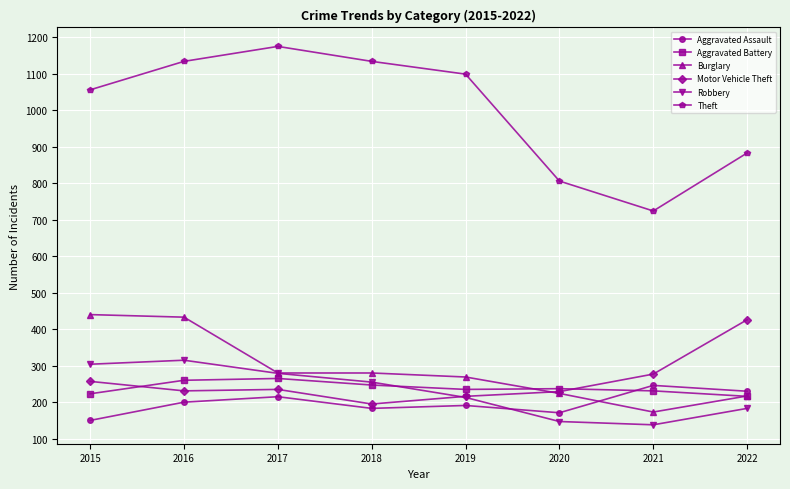

What is the sum of all Aggravated Battery values?

1914